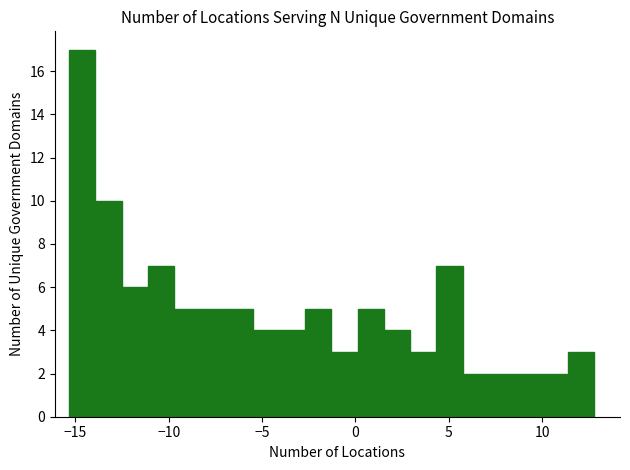

Read against the x-axis, roughly where is the centre of the tallest bar?

-14.5